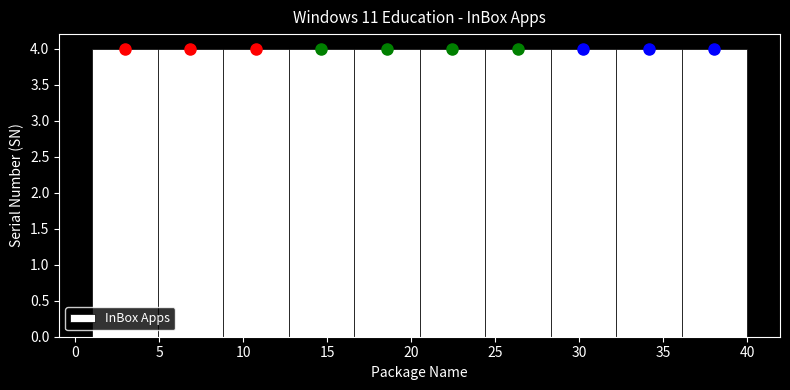

What is the height of the bar covering 16.6 to 20.5 on the x-axis? Neither the bar edges nor the heights are printed on the chart, so give them approximately, as read against the axes.

4